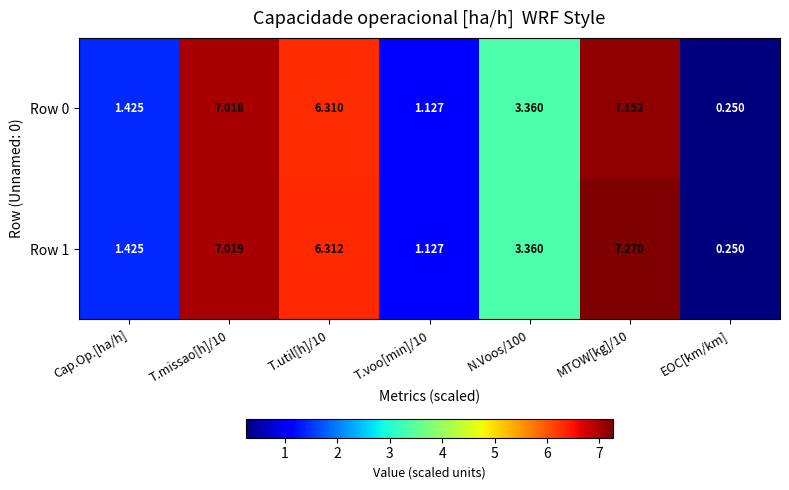

Is the value of Row 1 at T.missao[h]/10 greater than the value of Row 0 at MTOW[kg]/10?

No